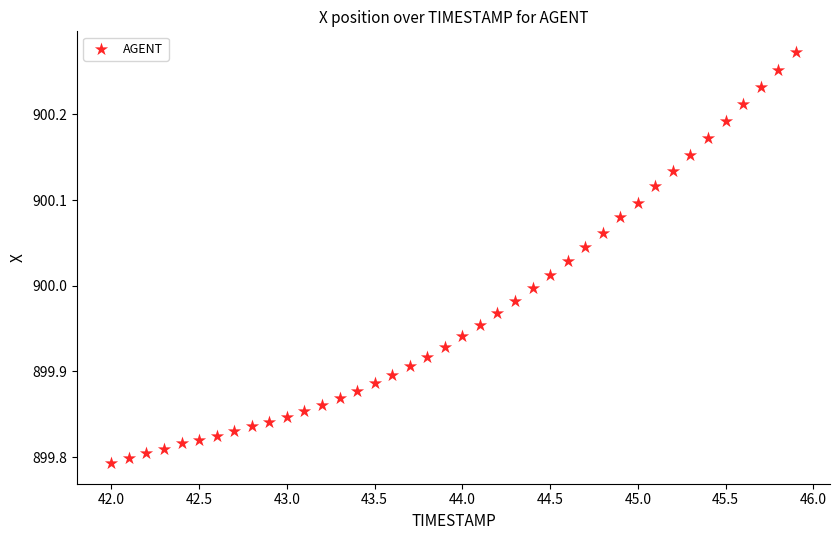

What is the range of X values (max minus min)?

3.9